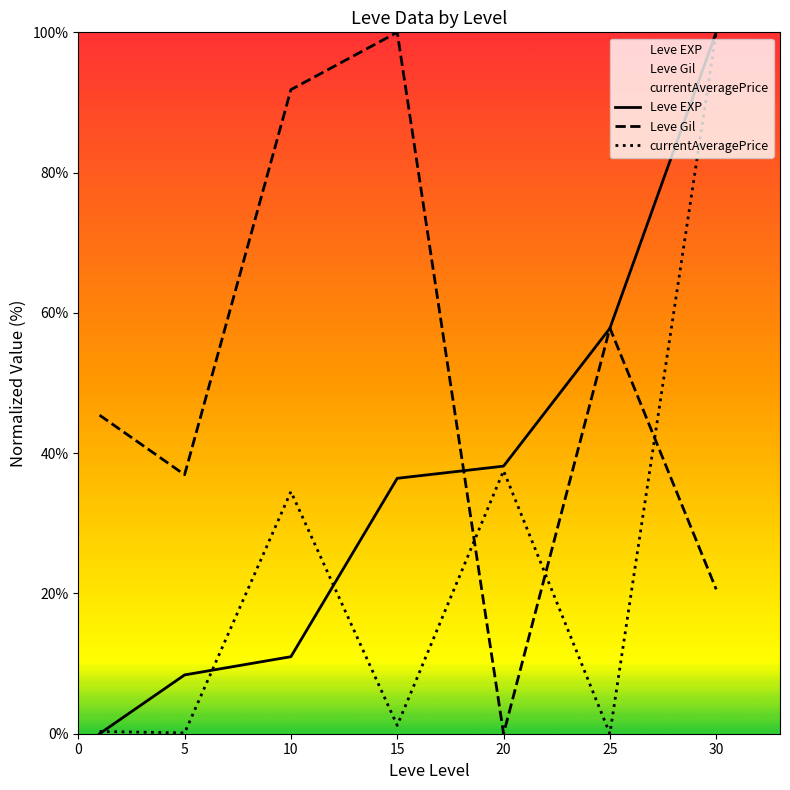

What is the maximum value for currentAveragePrice?

100.0